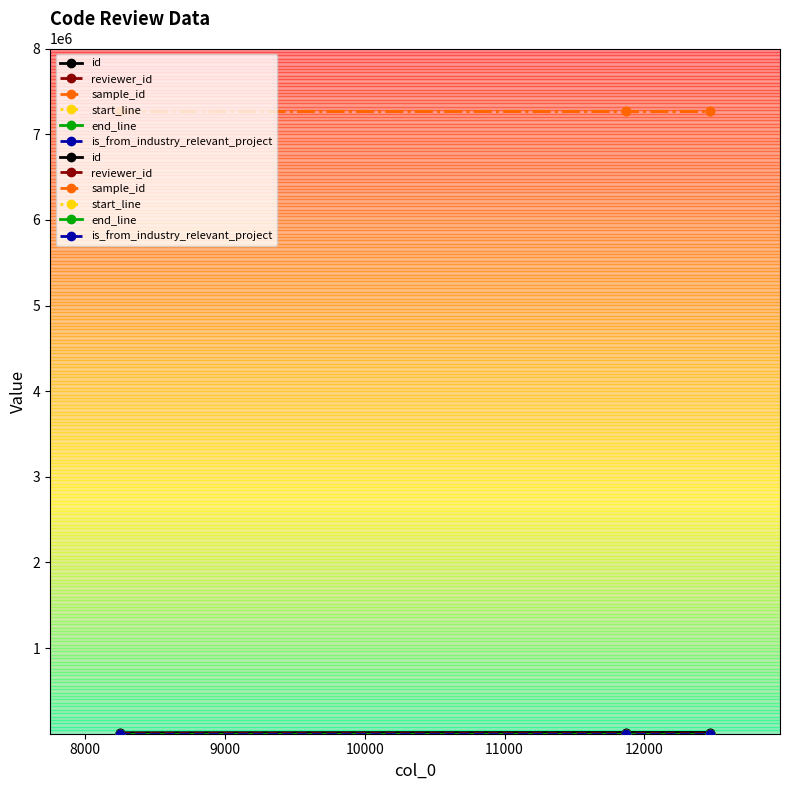

What is the spread (max minus min) of values at 12469?

7274450